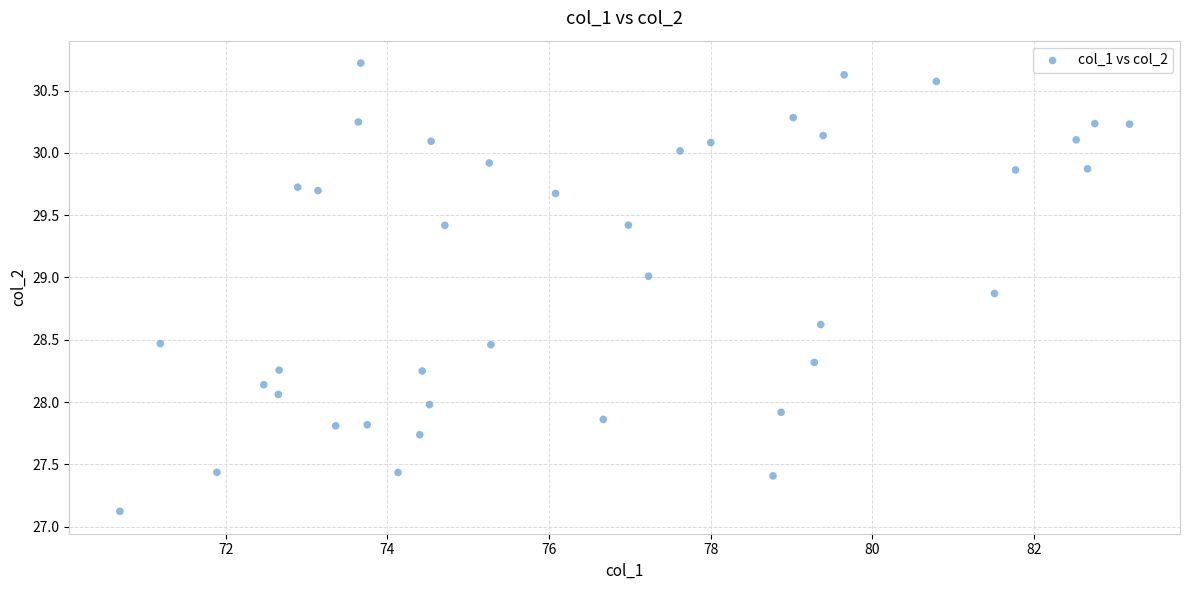

What is the range of X values (max minus min)?

12.5